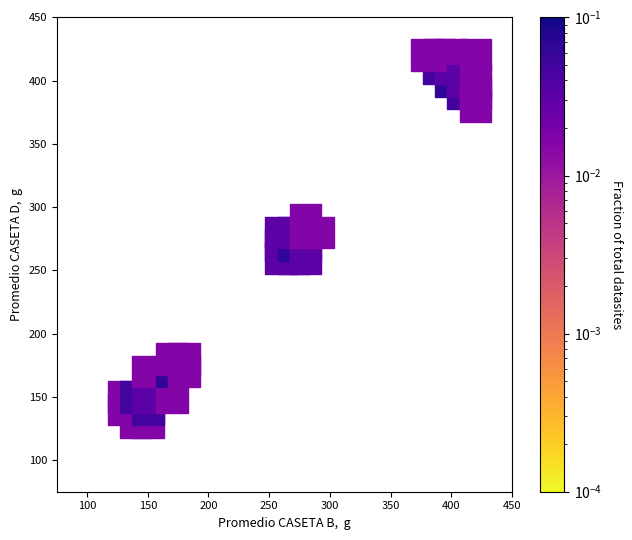

What is the range of X values (max minus min)?

290